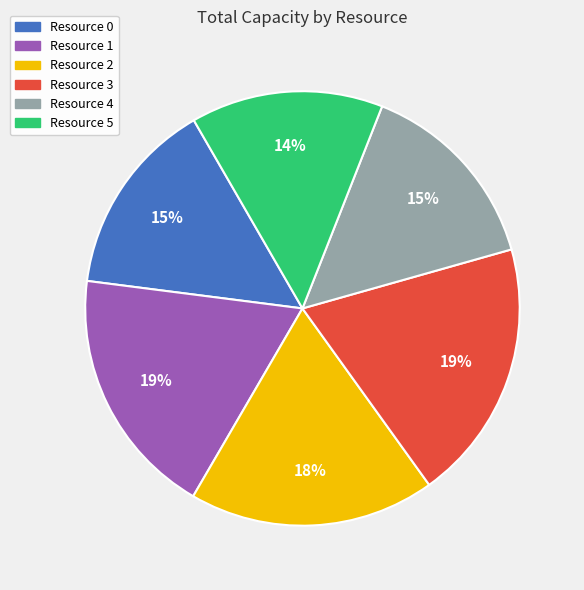

Combined, do Resource 3 and Resource 2 account for over 50%?

No